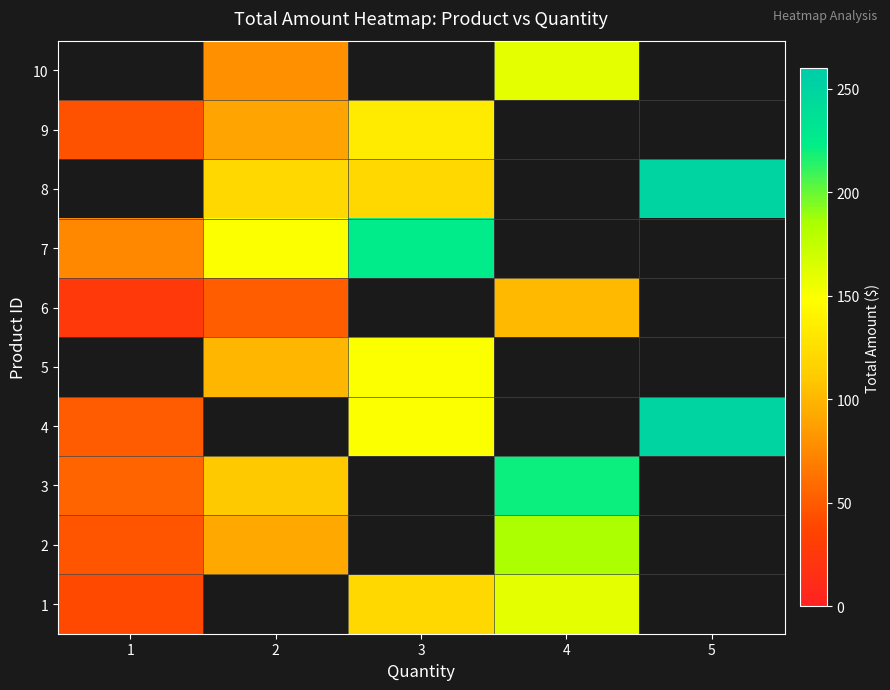

Is the value of 3 at 1 greater than the value of 10 at 1?

No